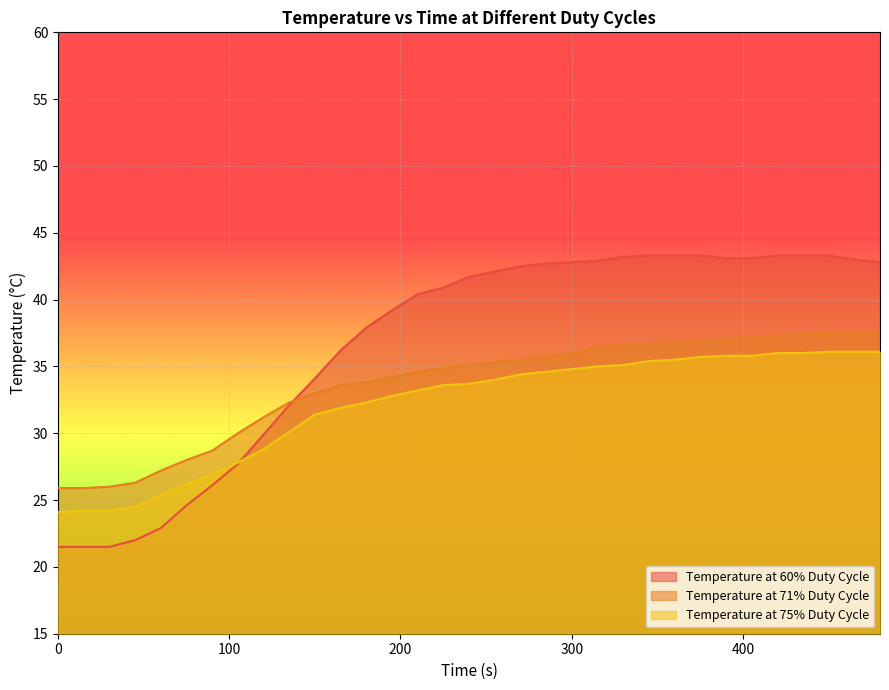

Reading left to right, what are all the values shown in this chart?

Temperature at 60% Duty Cycle: 0=21.5	15=21.5	30=21.5	45=22.0	60=22.9	75=24.6	90=26.1	105=27.7	120=29.9	135=32.1	150=34.1	165=36.2	180=37.9	195=39.2	210=40.4	225=40.9	240=41.7	255=42.1	270=42.5	285=42.7	300=42.8	315=42.9	330=43.2	345=43.3	360=43.3	375=43.3	390=43.1	405=43.1	420=43.3	435=43.3	450=43.3	465=43.0	480=42.8
Temperature at 71% Duty Cycle: 0=25.9	15=25.9	30=26.0	45=26.3	60=27.2	75=28.0	90=28.7	105=30.0	120=31.2	135=32.3	150=33.0	165=33.6	180=33.8	195=34.2	210=34.6	225=34.9	240=35.1	255=35.3	270=35.5	285=35.7	300=36.0	315=36.4	330=36.6	345=36.6	360=36.8	375=36.9	390=37.1	405=37.2	420=37.3	435=37.4	450=37.5	465=37.5	480=37.5
Temperature at 75% Duty Cycle: 0=24.1	15=24.2	30=24.2	45=24.5	60=25.4	75=26.2	90=26.9	105=27.8	120=28.8	135=30.1	150=31.4	165=31.9	180=32.3	195=32.8	210=33.2	225=33.6	240=33.7	255=34.0	270=34.4	285=34.6	300=34.8	315=35.0	330=35.1	345=35.4	360=35.5	375=35.7	390=35.8	405=35.8	420=36.0	435=36.0	450=36.1	465=36.1	480=36.1